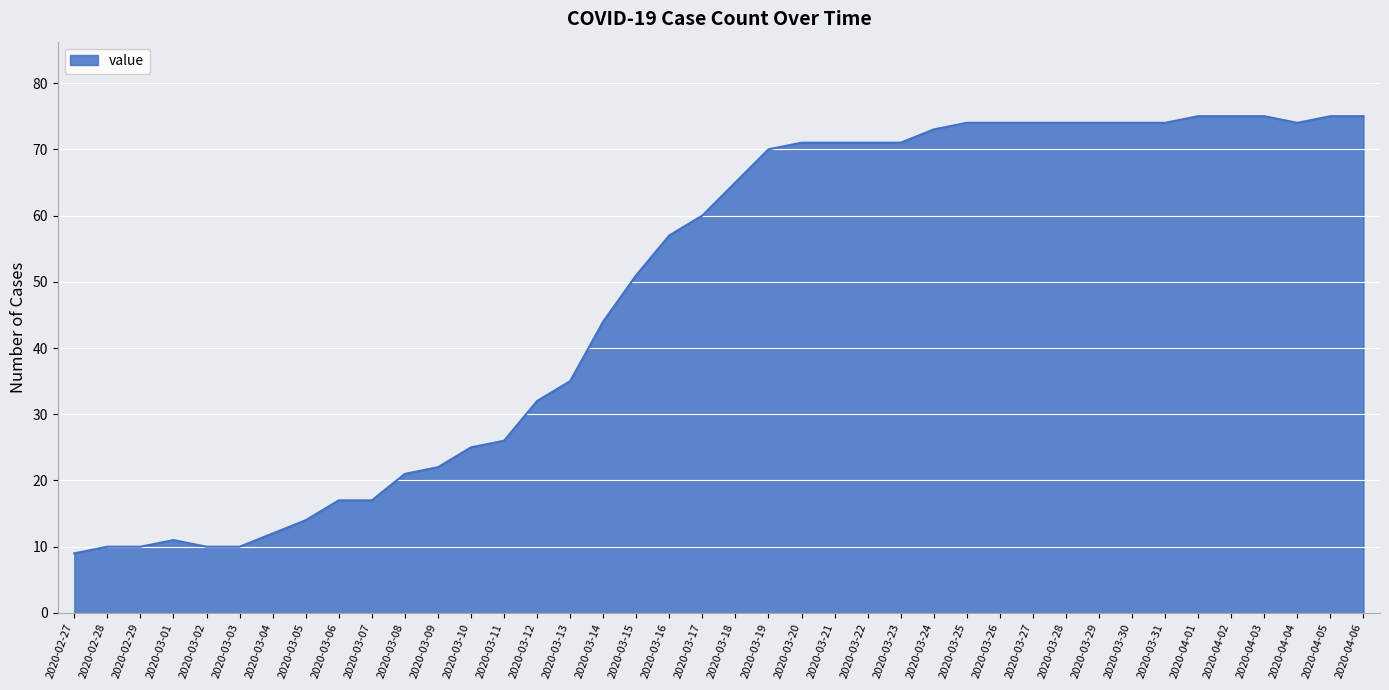

Reading left to right, extract all data points from this chart.

2020-02-27=9	2020-02-28=10	2020-02-29=10	2020-03-01=11	2020-03-02=10	2020-03-03=10	2020-03-04=12	2020-03-05=14	2020-03-06=17	2020-03-07=17	2020-03-08=21	2020-03-09=22	2020-03-10=25	2020-03-11=26	2020-03-12=32	2020-03-13=35	2020-03-14=44	2020-03-15=51	2020-03-16=57	2020-03-17=60	2020-03-18=65	2020-03-19=70	2020-03-20=71	2020-03-21=71	2020-03-22=71	2020-03-23=71	2020-03-24=73	2020-03-25=74	2020-03-26=74	2020-03-27=74	2020-03-28=74	2020-03-29=74	2020-03-30=74	2020-03-31=74	2020-04-01=75	2020-04-02=75	2020-04-03=75	2020-04-04=74	2020-04-05=75	2020-04-06=75